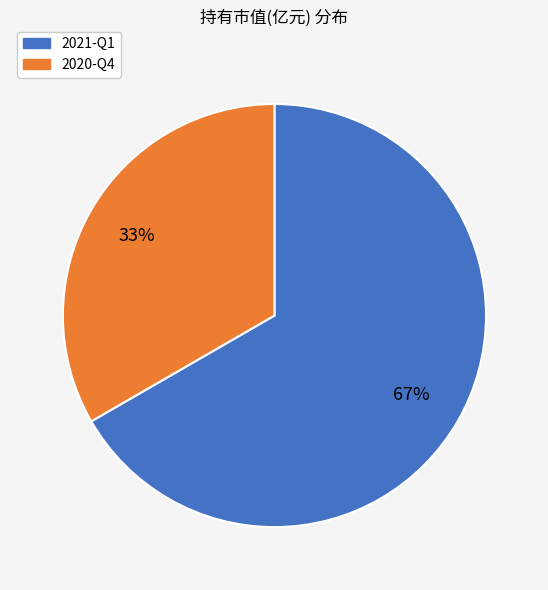

What is the smallest slice in the pie chart?

2020-Q4